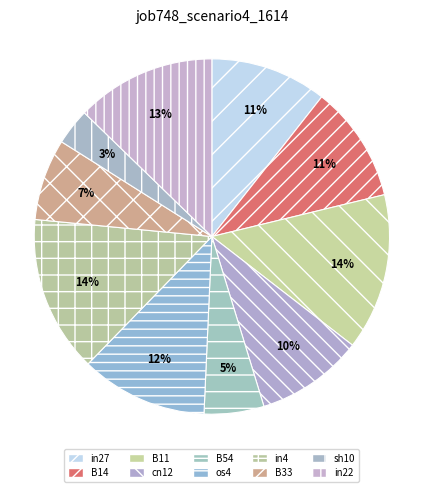

Which slice is the largest?

B11